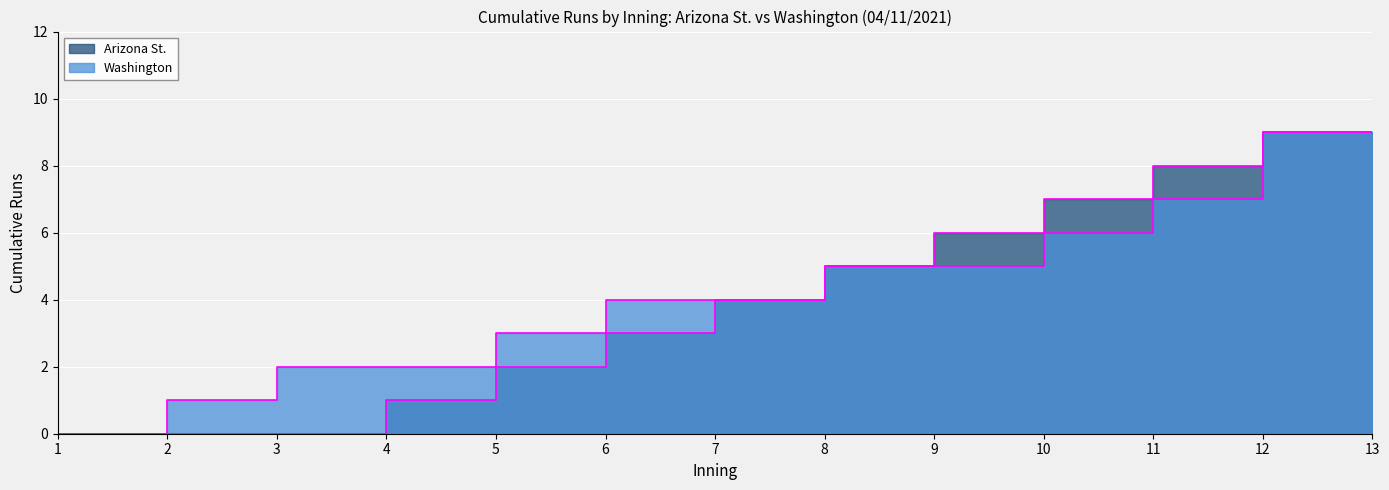

What are all the series names shown in the legend?

Arizona St., Washington